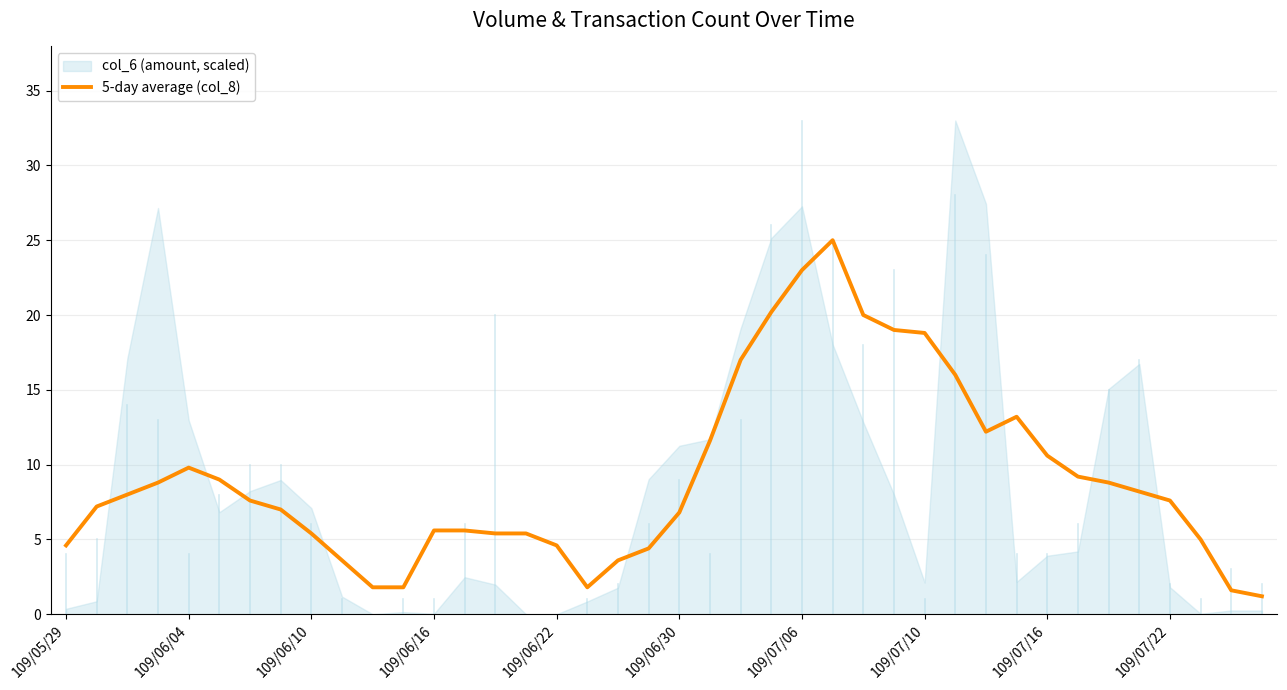

How many points are lower than both their immediate neighbors (excluding endpoints)?

3